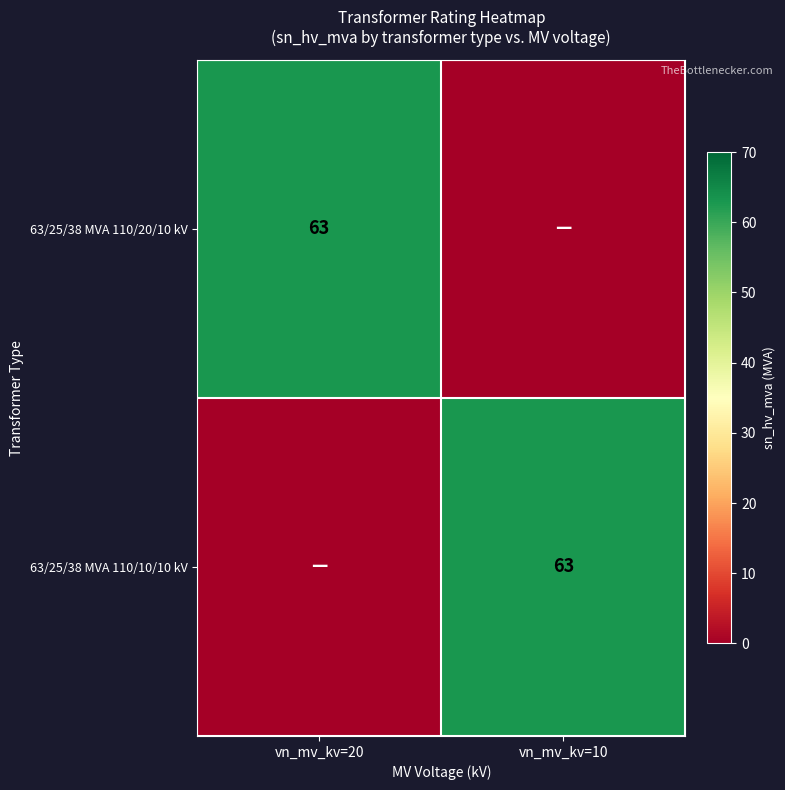

What is the total value across all series at vn_mv_kv=20?

63